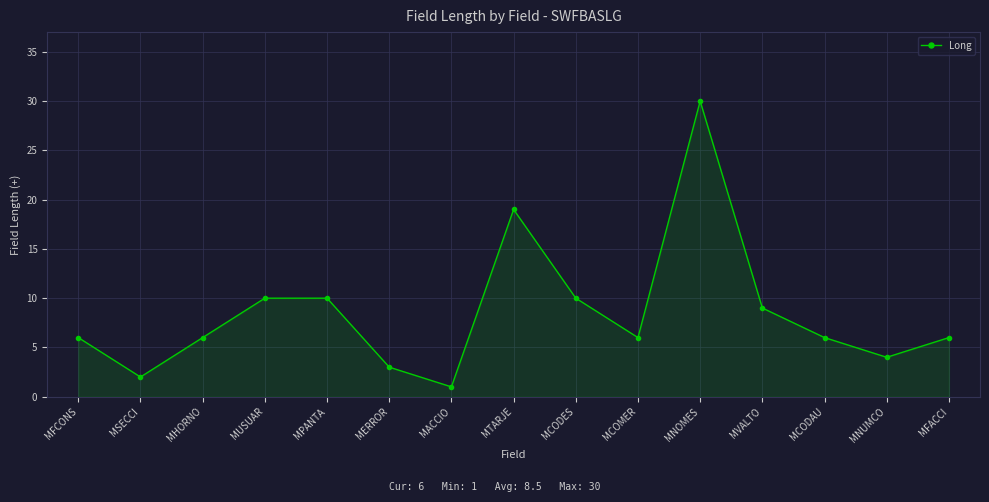

What is the ratio of the value at MVALTO to the value at MACCIO?

9.0